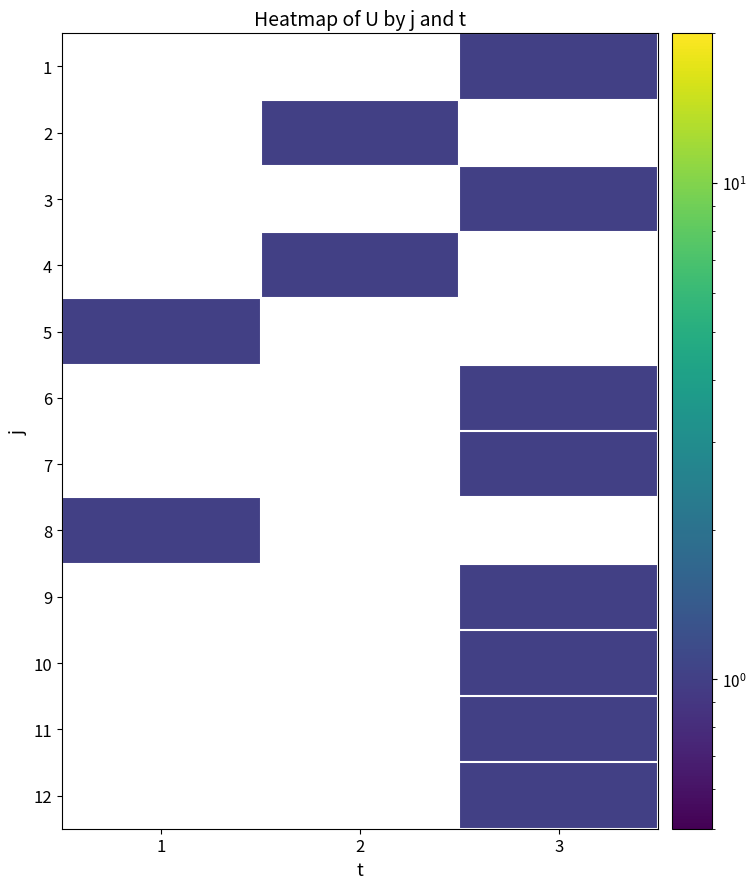

List the labels in order of 6 value, smallest first.

1, 2, 3